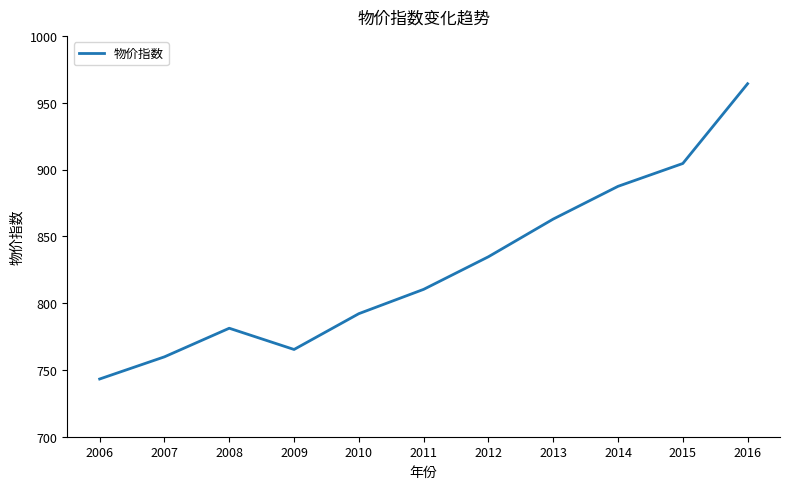

Count the number of data series in this chart.

1